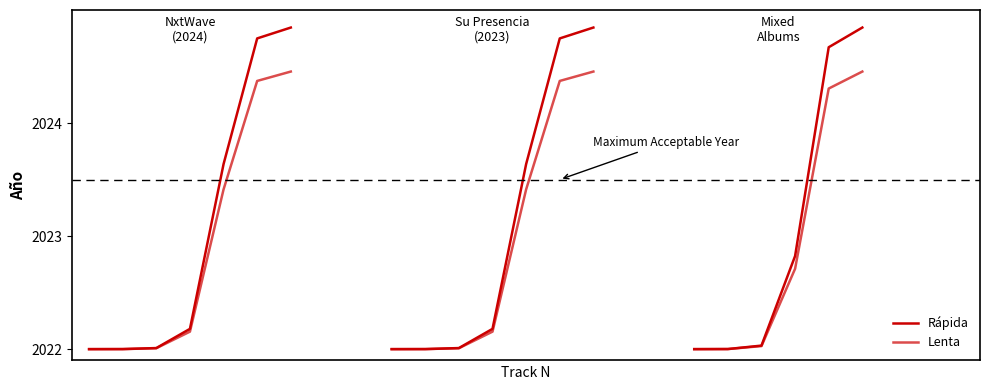

At which label does Lenta reach its peak?

6